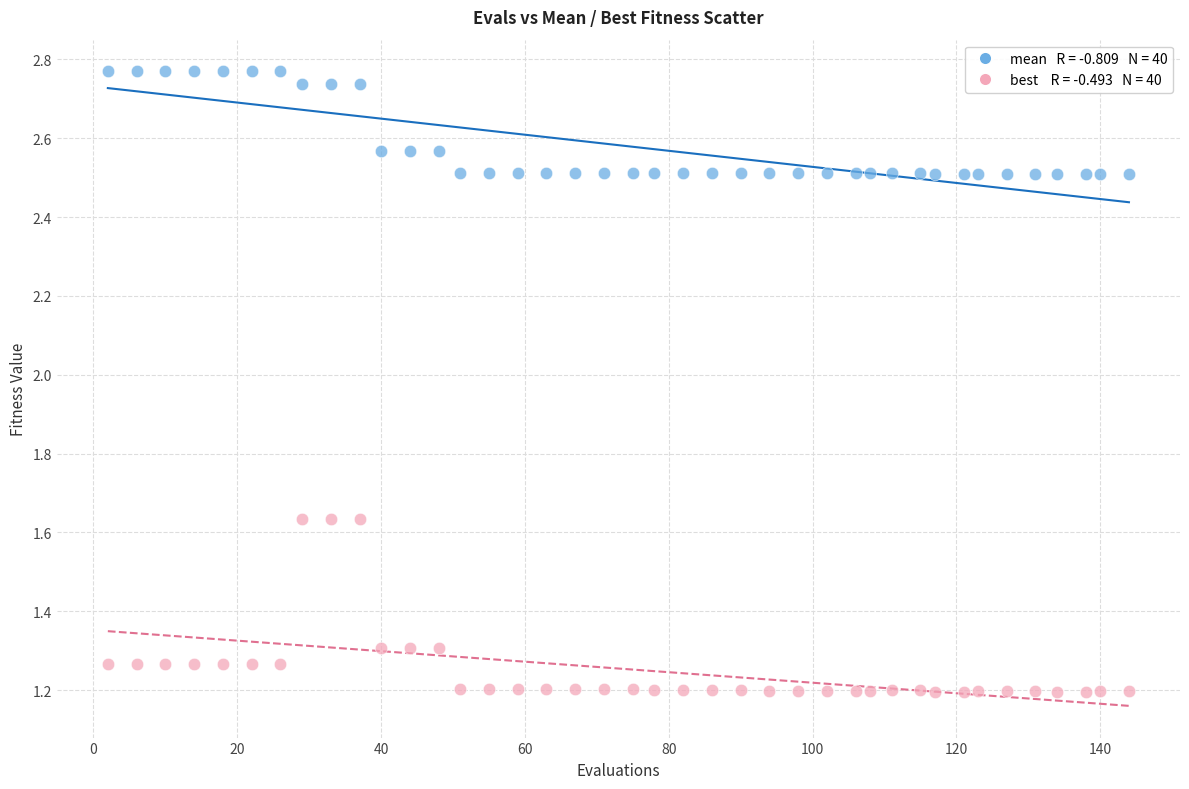

Across all data points, what is the range of X values (max minus min)?

142.0